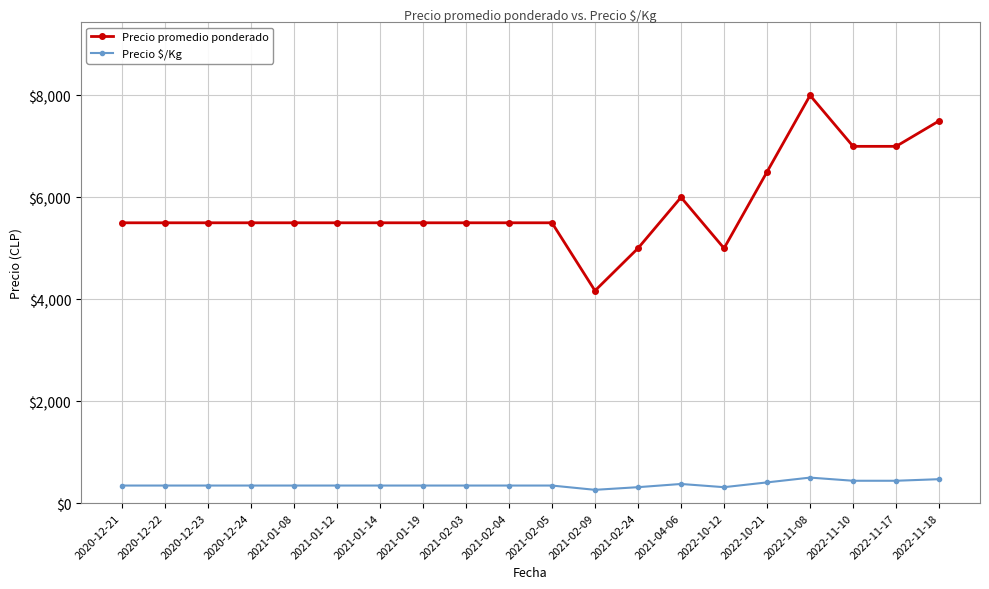

What are all the series names shown in the legend?

Precio promedio ponderado, Precio $/Kg